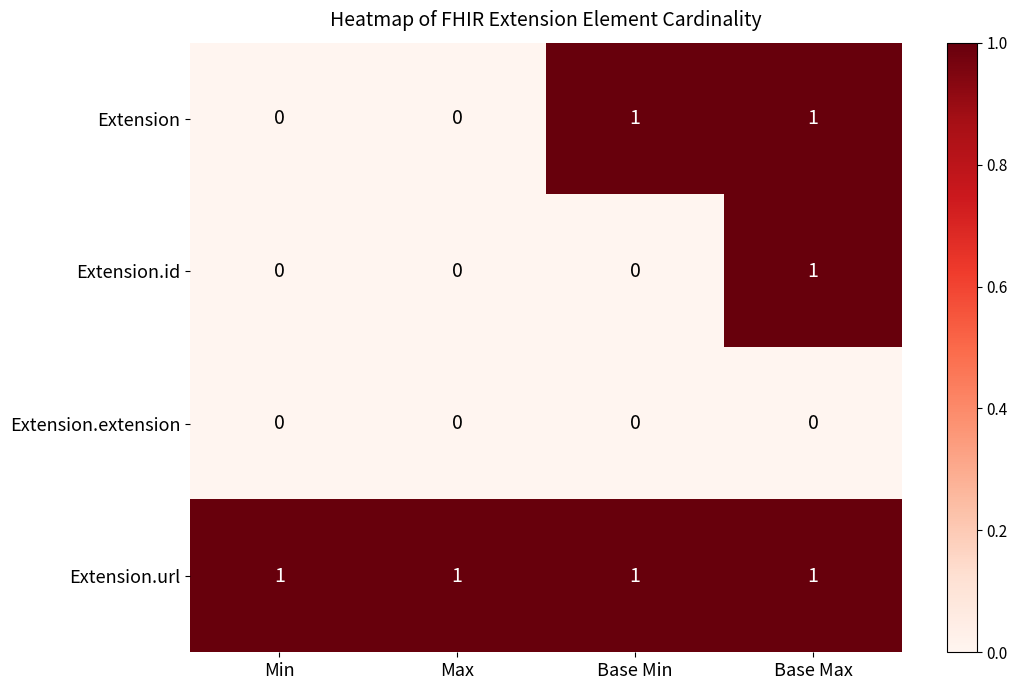

What is the spread (max minus min) of values at Base Min?

1